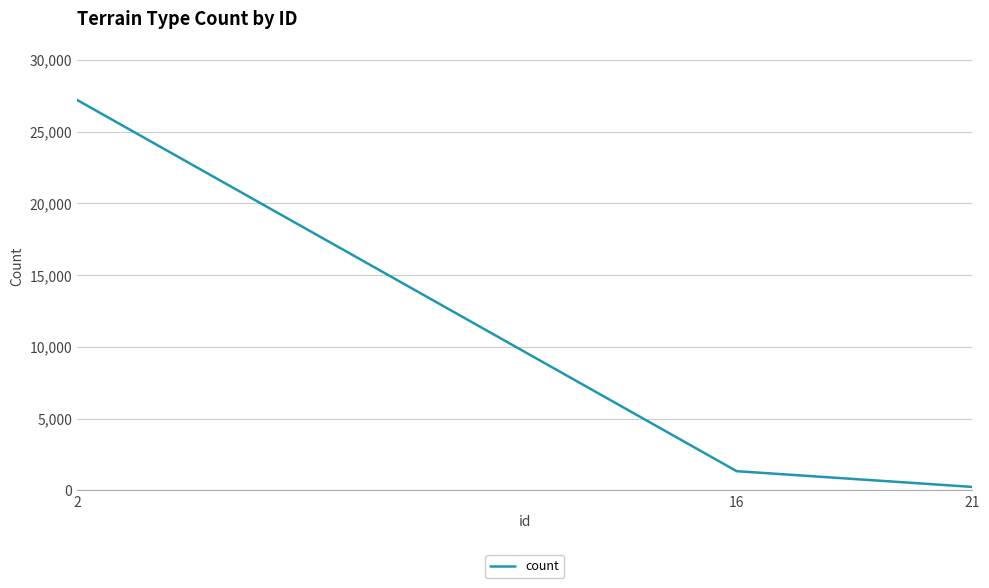

What is the smallest value displayed?

242